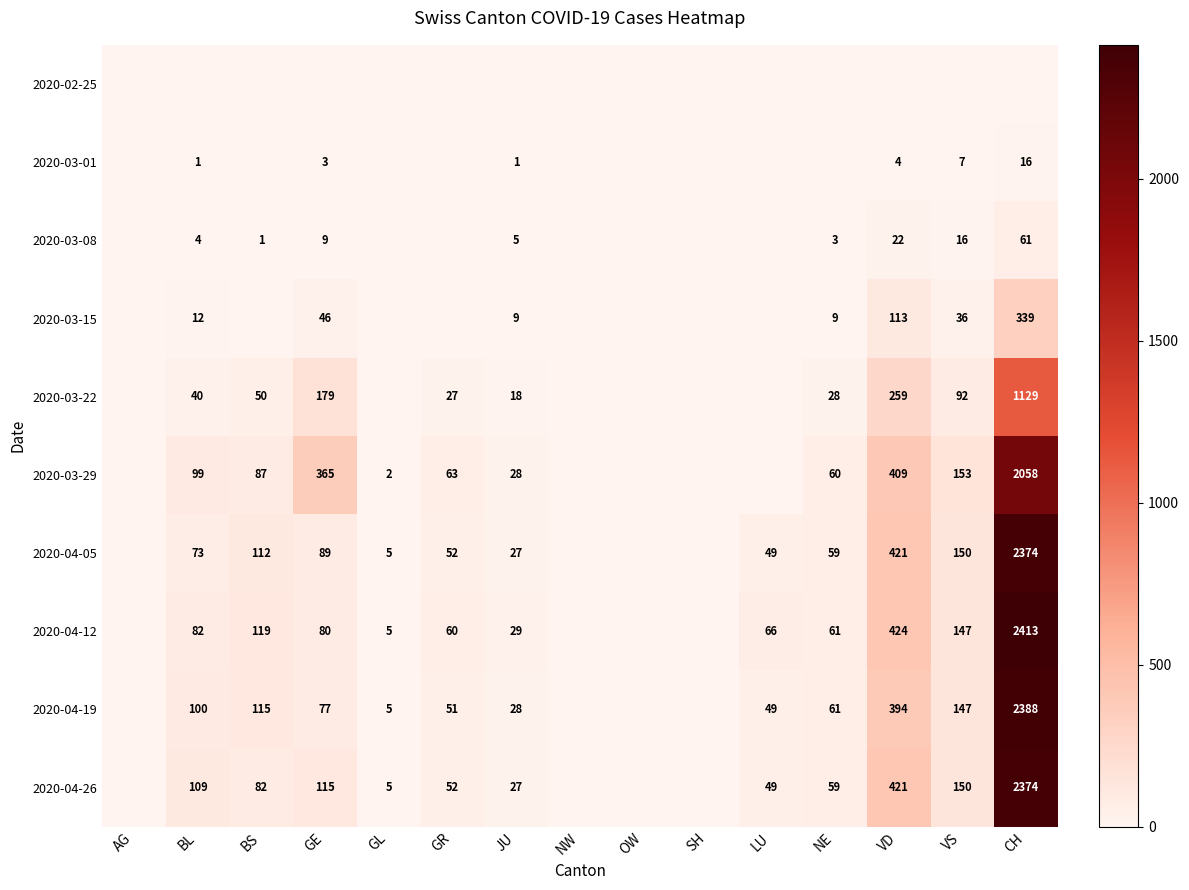

What is the difference between the 2020-03-15 values at NE and VD?

104